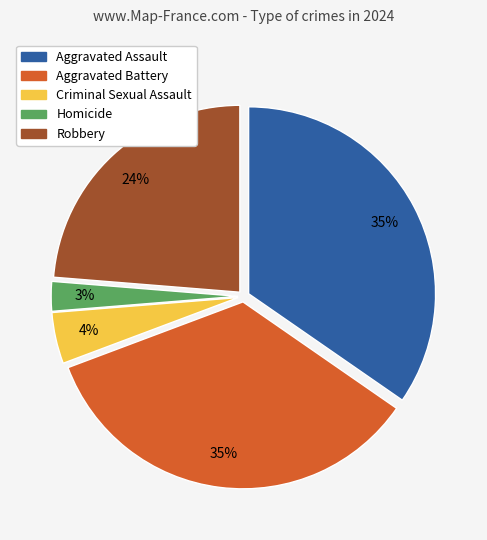

Which has a higher value, Criminal Sexual Assault or Aggravated Battery?

Aggravated Battery